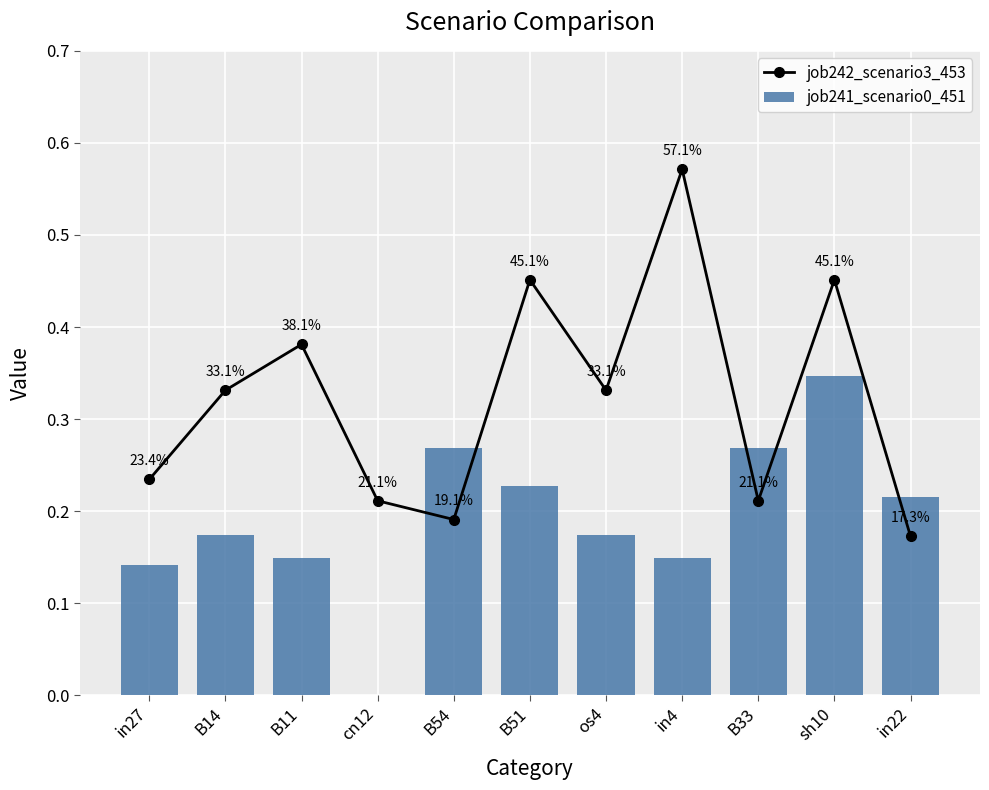

The job241_scenario0_451 series shows 0.2 at B11. True or false?

False